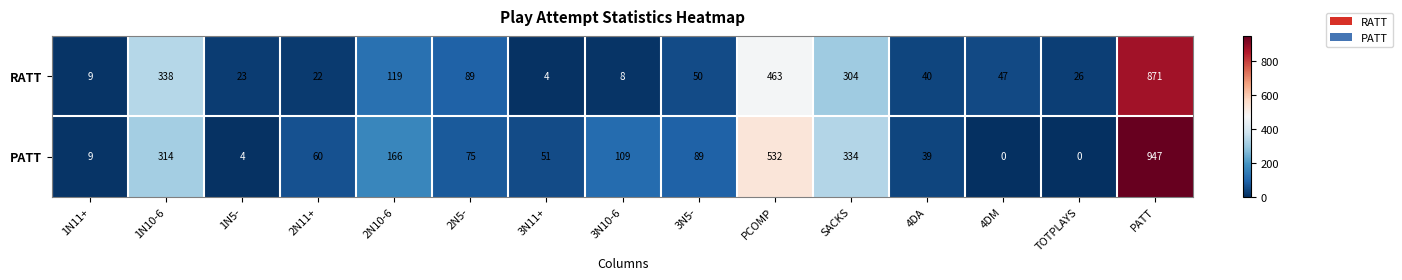

At which label does RATT first exceed 47?

1N10-6